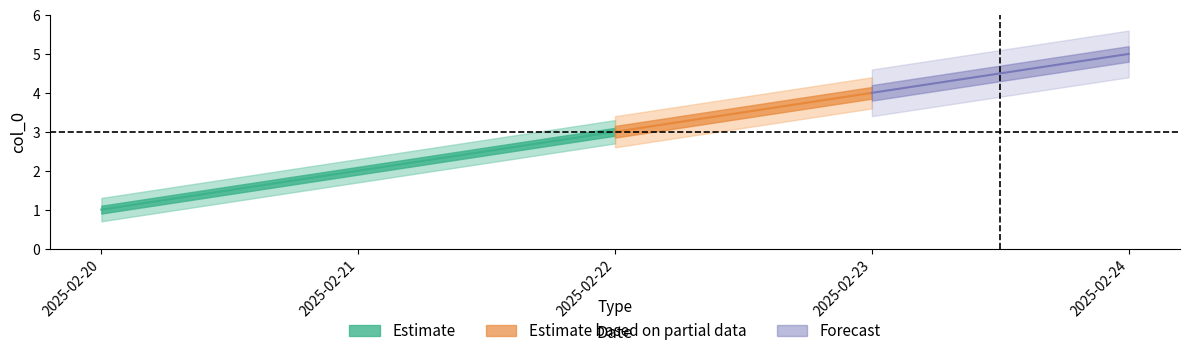

True or false: the data shows 2 at 2025-02-21.

True